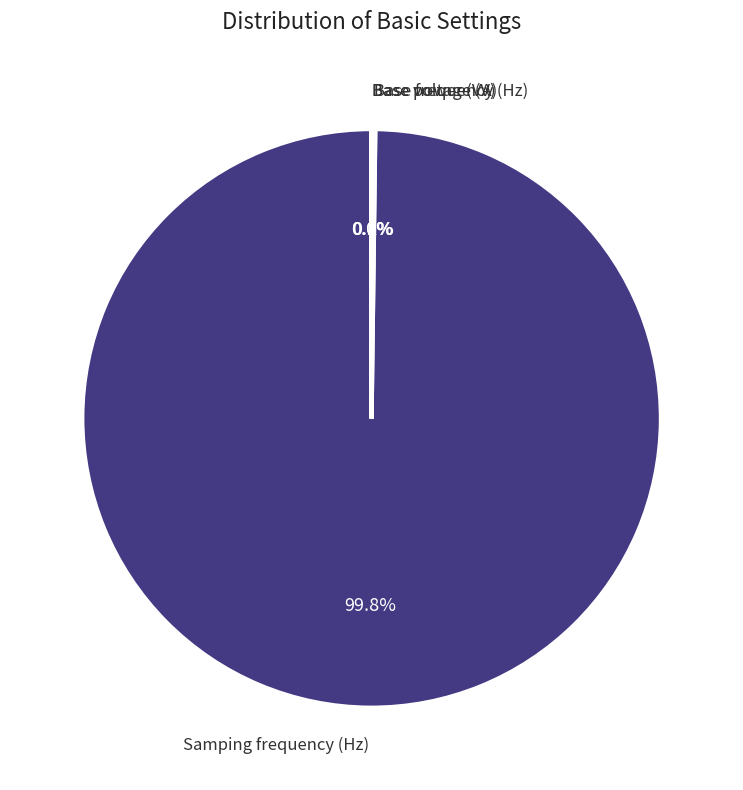

To the nearest percent, what is the difference between the largest and smallest slice percentages?

100%